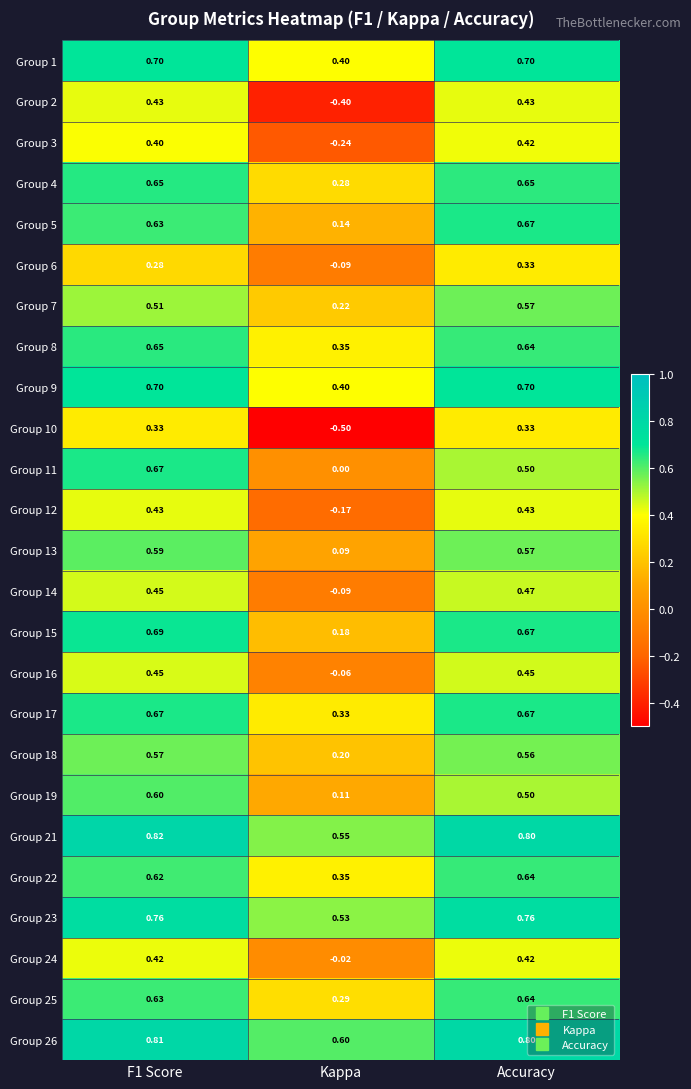

At which label is Group 4 closest to 0?

Kappa